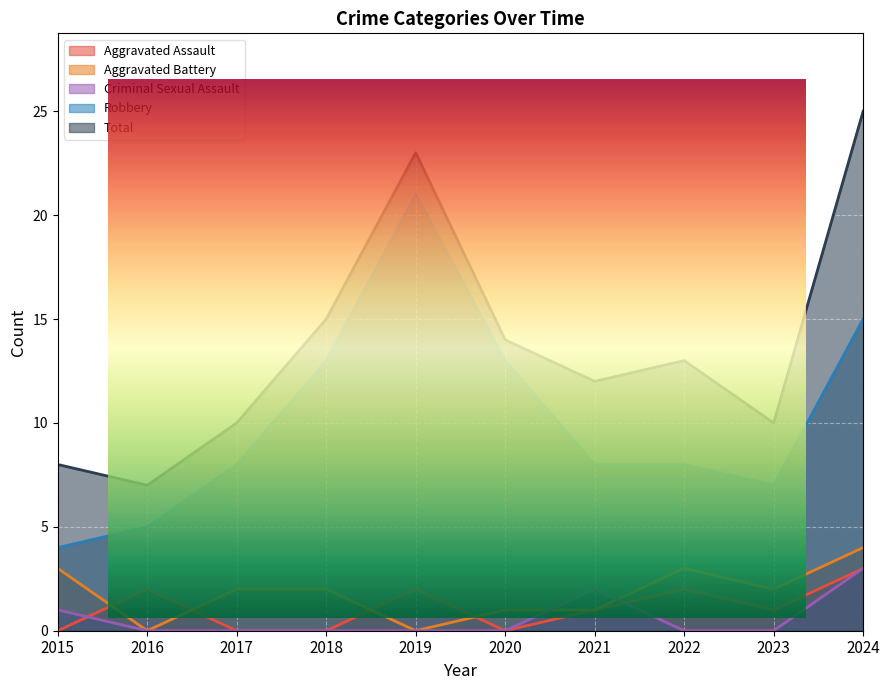

What is the value of the Aggravated Assault point at the 2nd from the left?

2